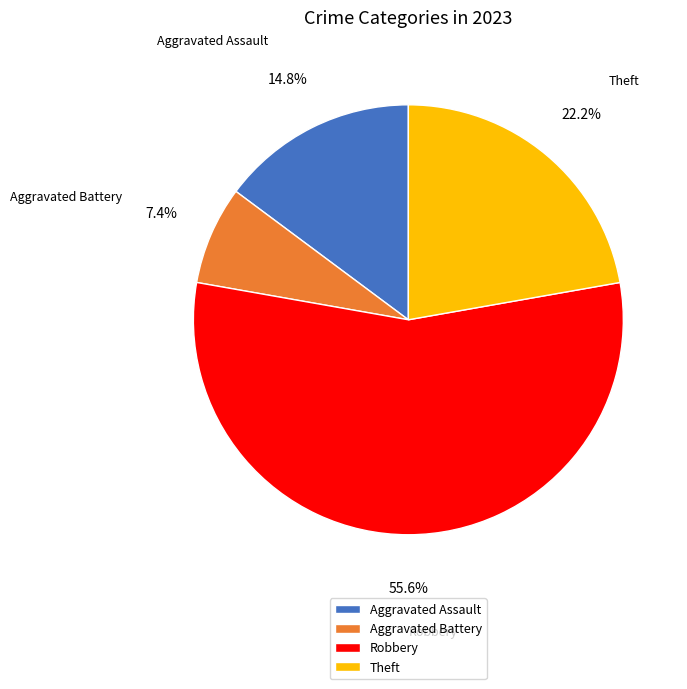

Between Robbery and Aggravated Battery, which is larger?

Robbery